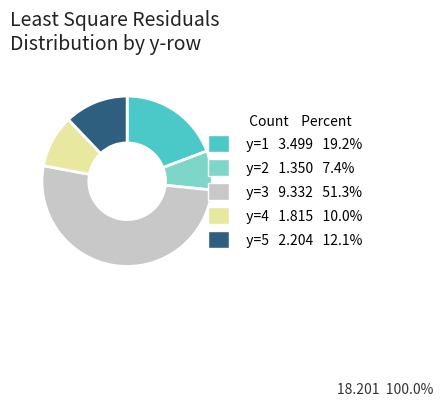

Combined, do y=3 9.332 51.3% and y=1 3.499 19.2% account for over 50%?

Yes